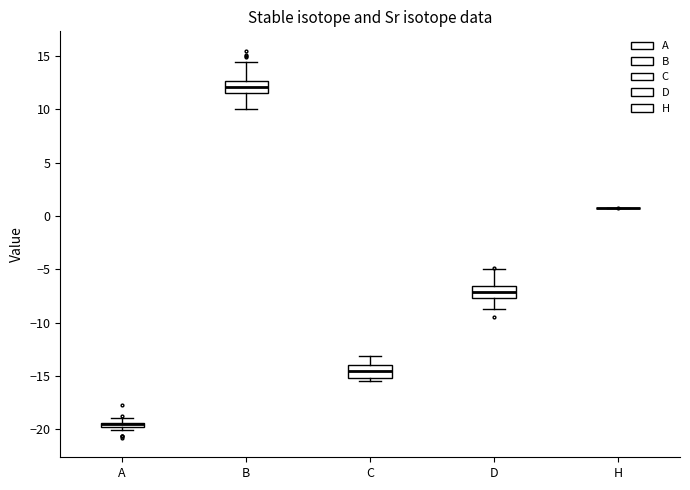

Where is the lower edge of the box for A on the y-axis? The values are not printed on the chart, so give them approximately, as read against the axis.

-20.0